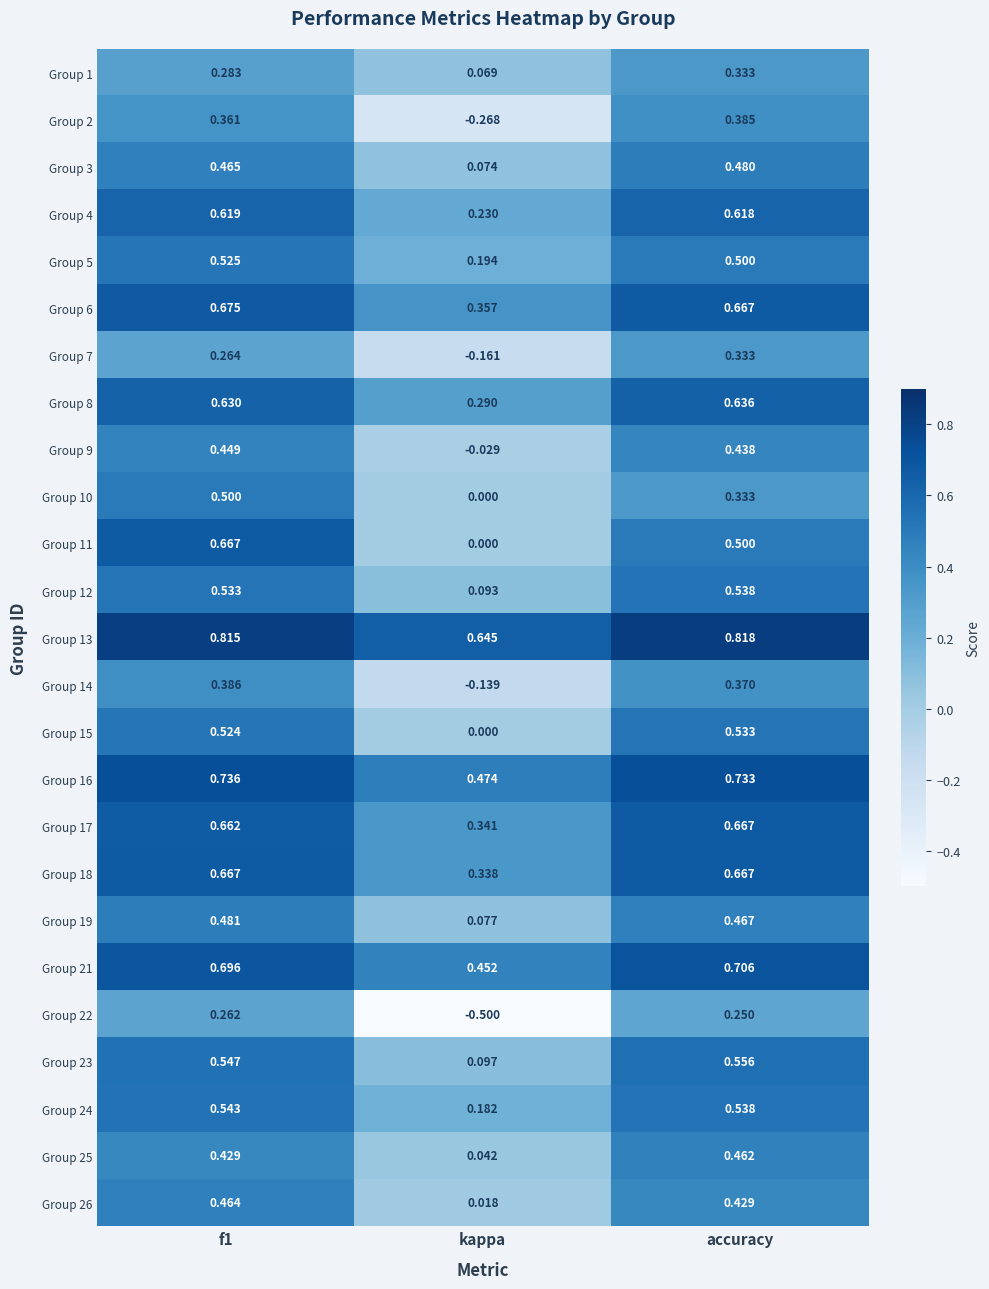

Where is Group 6 nearest to the value 0?

kappa